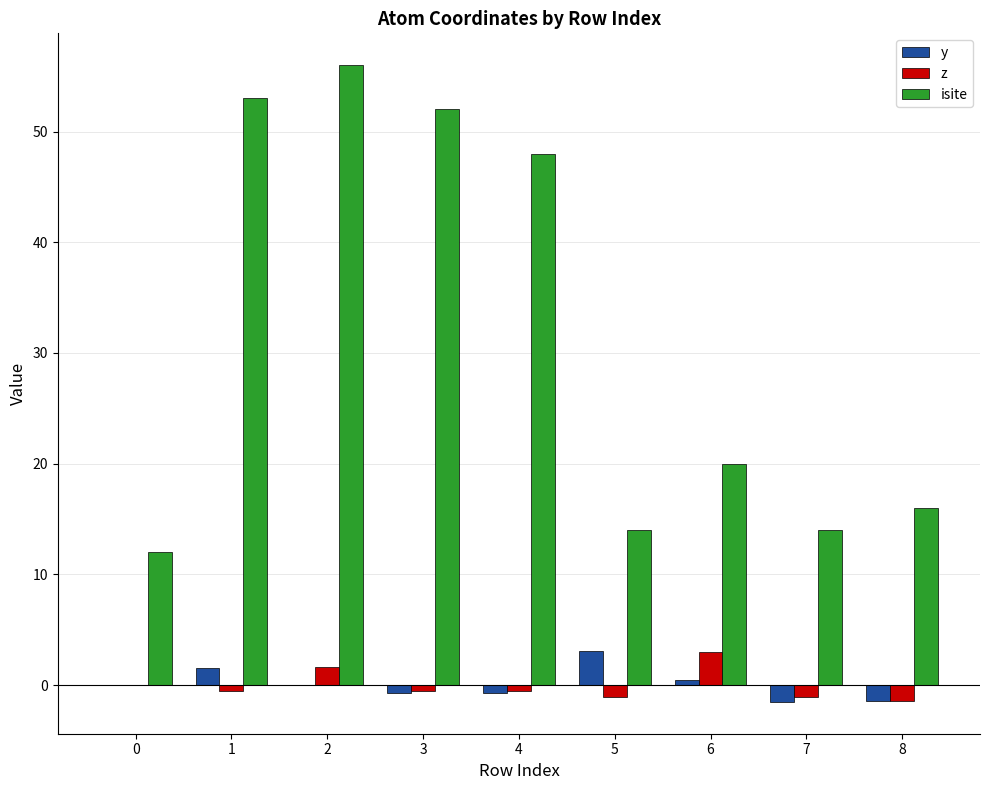

The value of isite at 5 is 21.9. True or false?

False